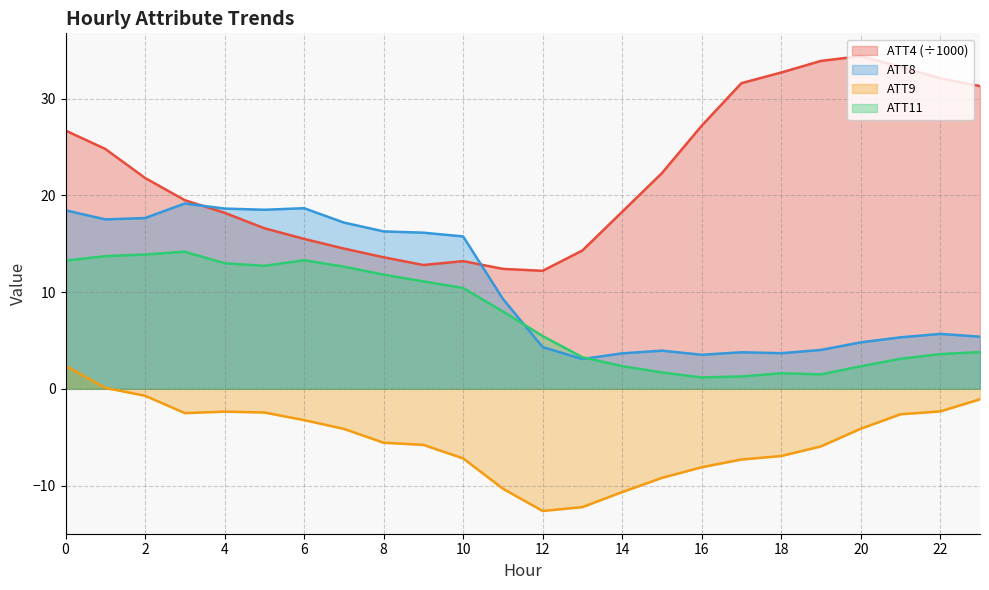

True or false: ATT8 has a value of 5.7 at 22.

True